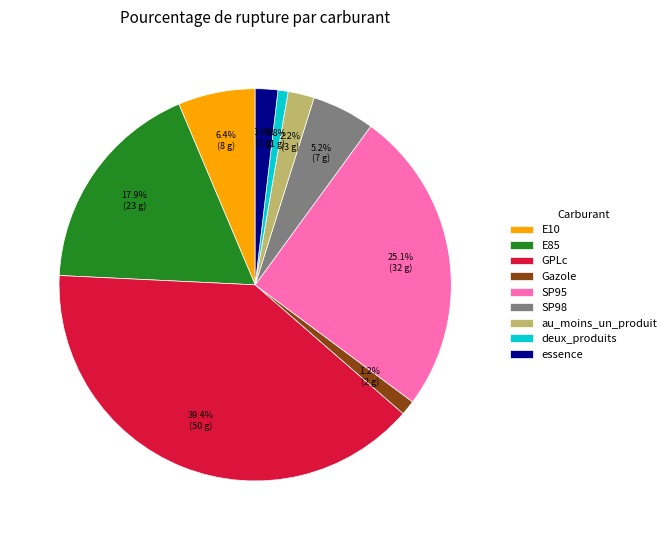

Which category has the biggest portion of the pie?

GPLc